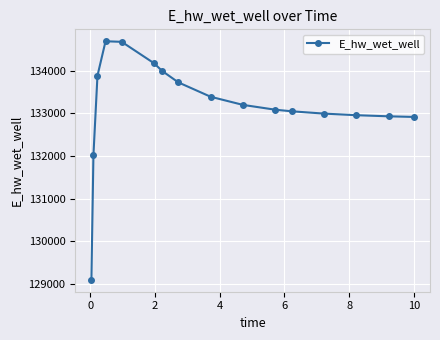

What is the smallest value displayed?

129093.3